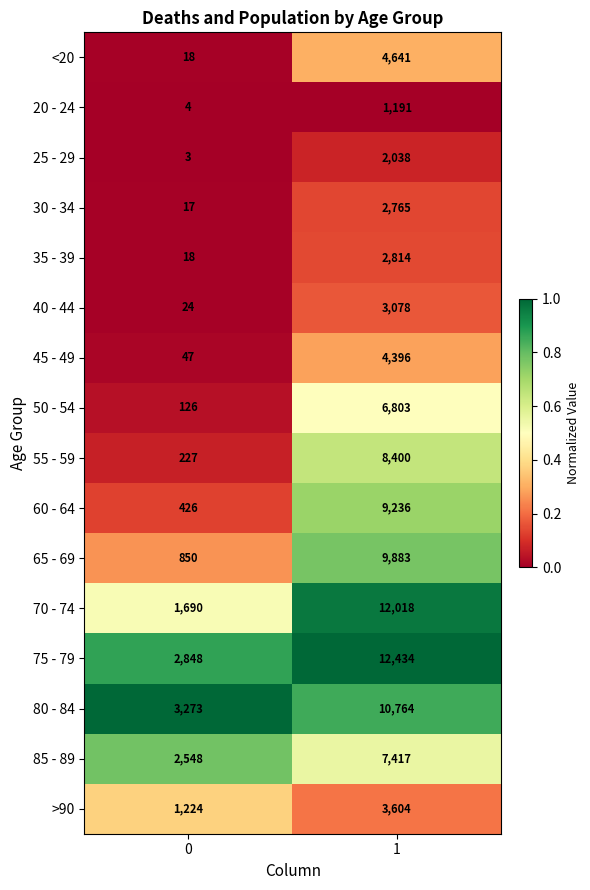

True or false: 40 - 44 has a value of 5438 at 1.

False